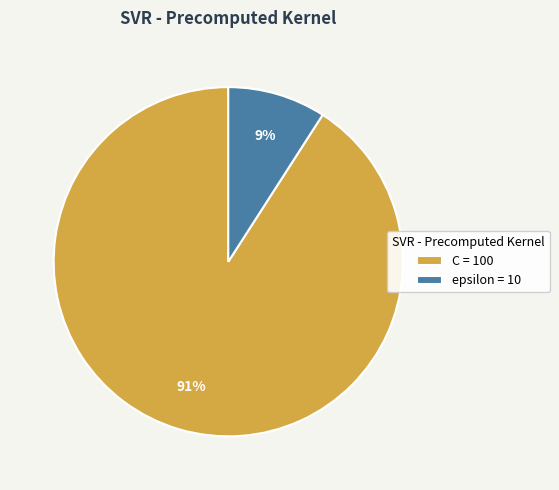

What is the ratio of the value at epsilon to the value at C?

0.1